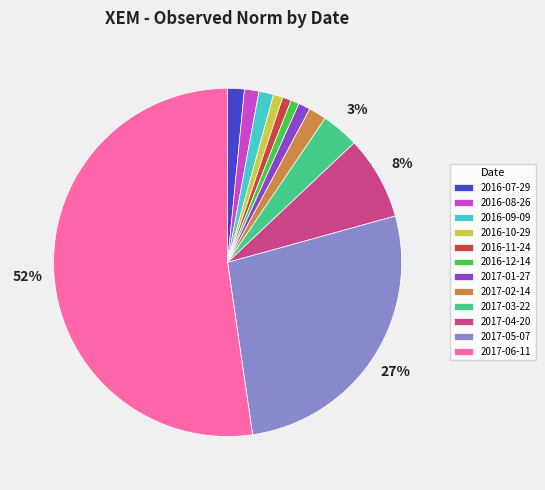

To the nearest percent, what is the combined percentage of 2017-01-27 and 2017-02-14?

3%